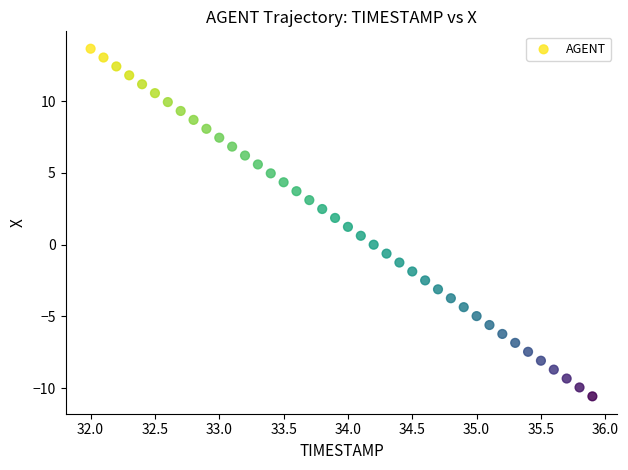

What is the range of X values (max minus min)?

3.9